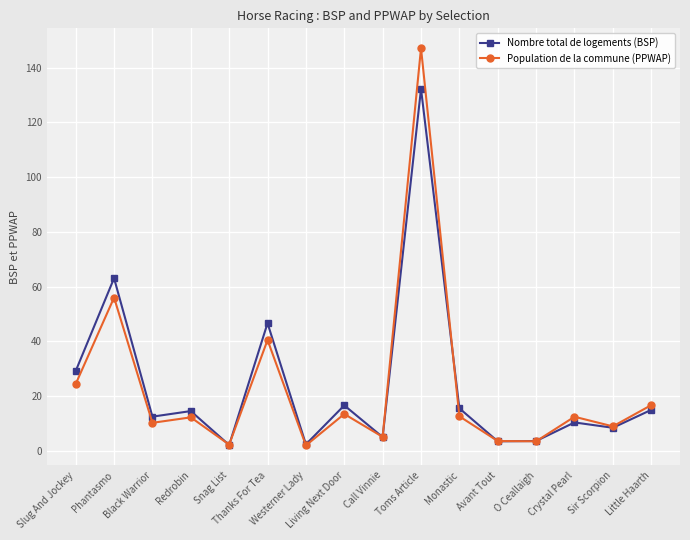

What is the difference between the second highest and second lowest values in the Population de la commune (PPWAP) series?

53.7